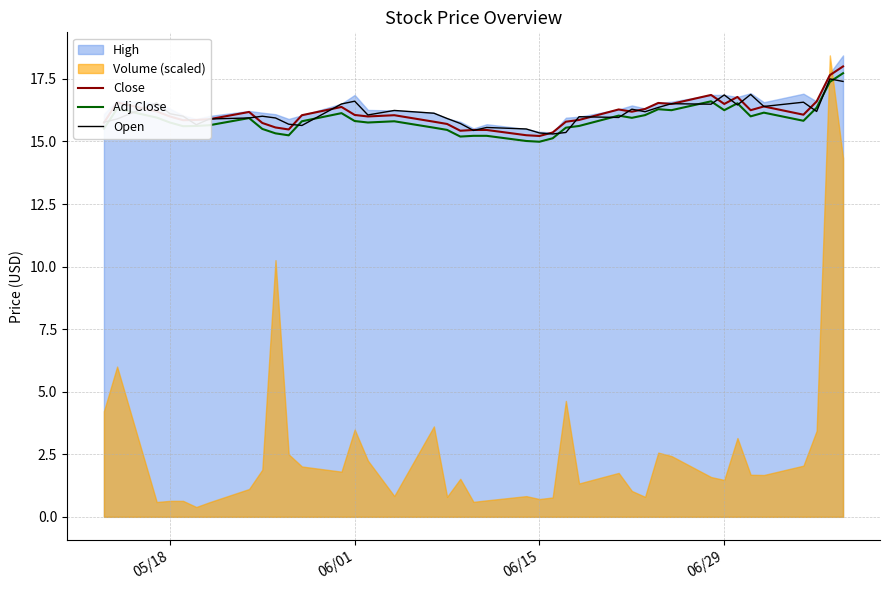

Does the chart have visible grid lines?

Yes